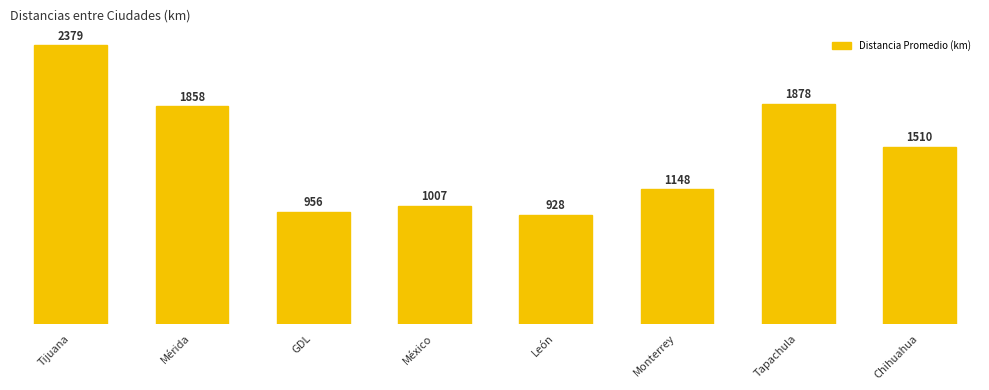

Reading left to right, extract all data points from this chart.

Tijuana=2378.7	Mérida=1858.5	GDL=955.7	México=1007.3	León=928.5	Monterrey=1148.0	Tapachula=1878.3	Chihuahua=1509.5